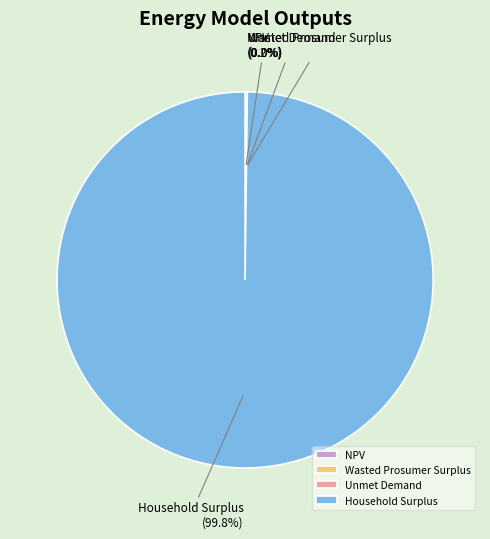

What portion of the pie excludes Household Surplus?

0.2%